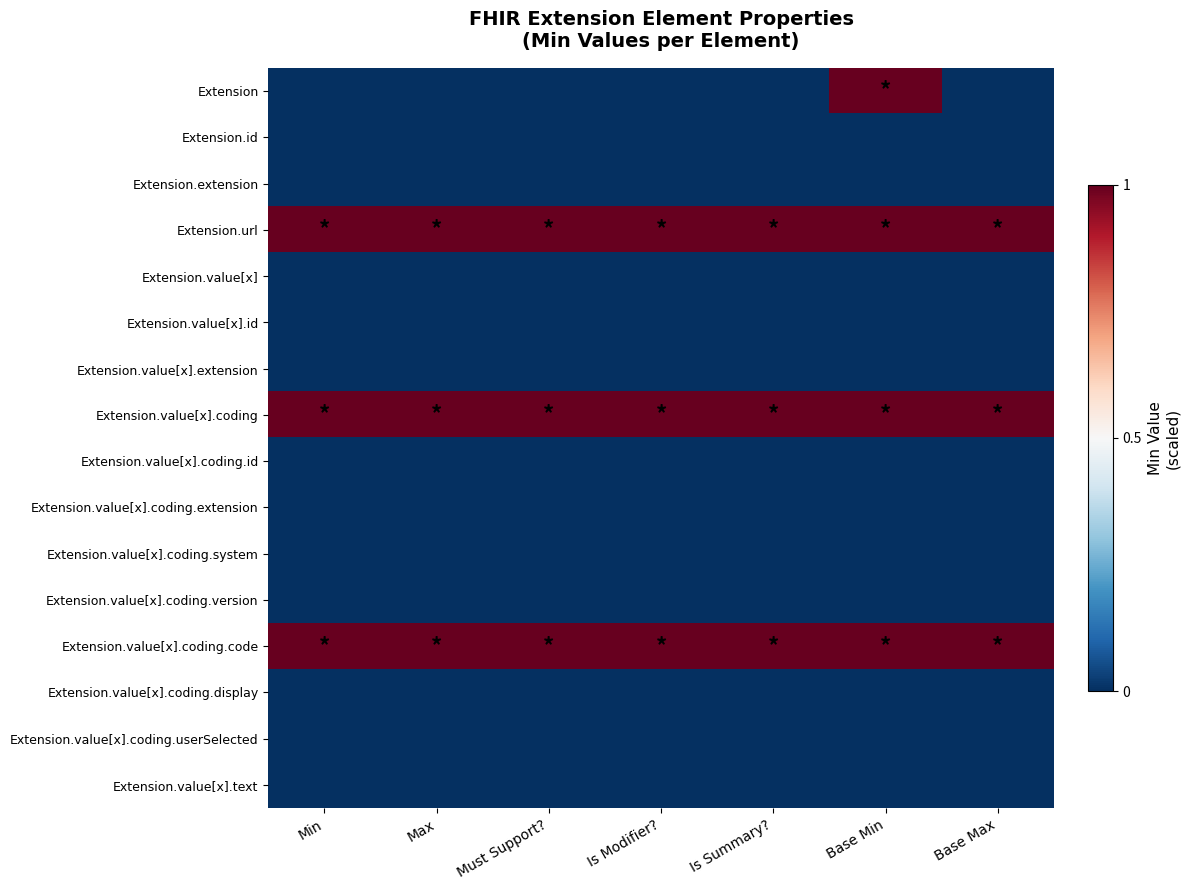

Between Must Support? and Base Min, which is larger?

Base Min